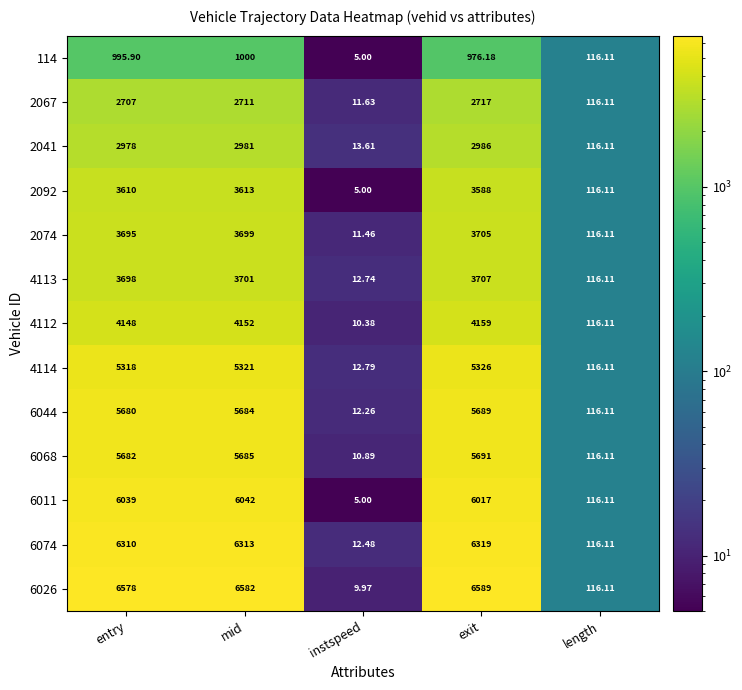

At which category is the sum across all series the highest?

mid